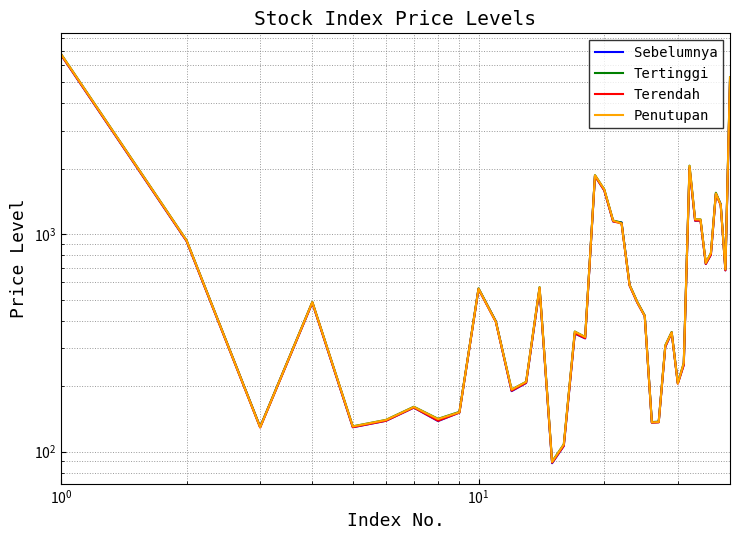

What is the sum of all Penutupan values?

35312.7